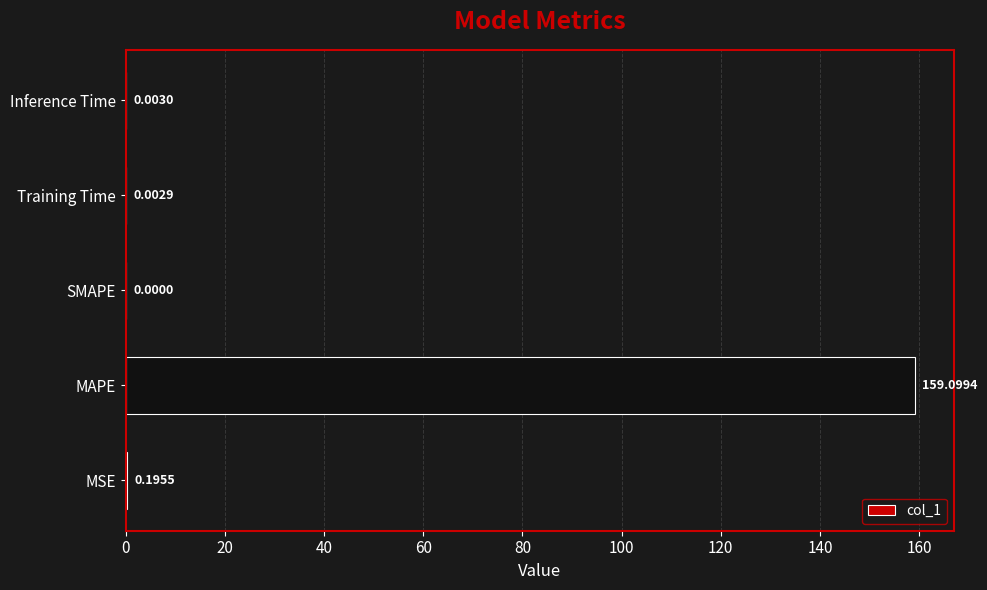

What is the sum of all values?

159.3